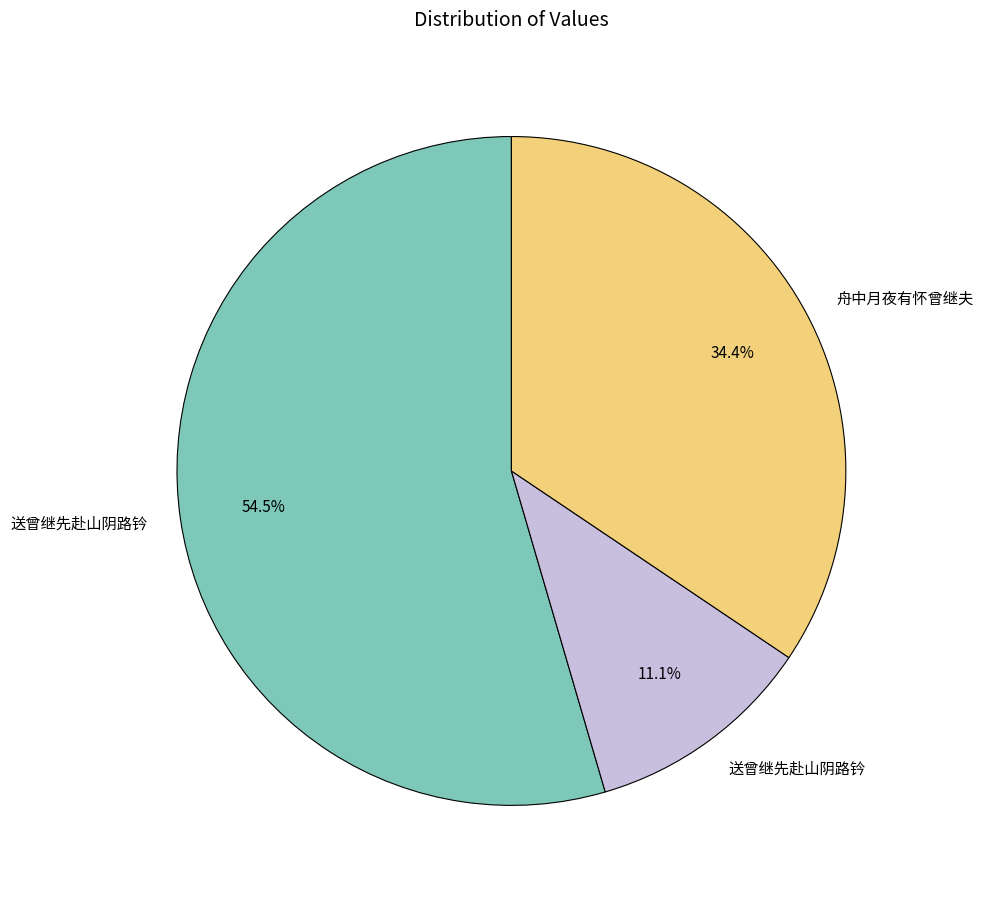

Is there any slice that represents more than half of the pie?

Yes